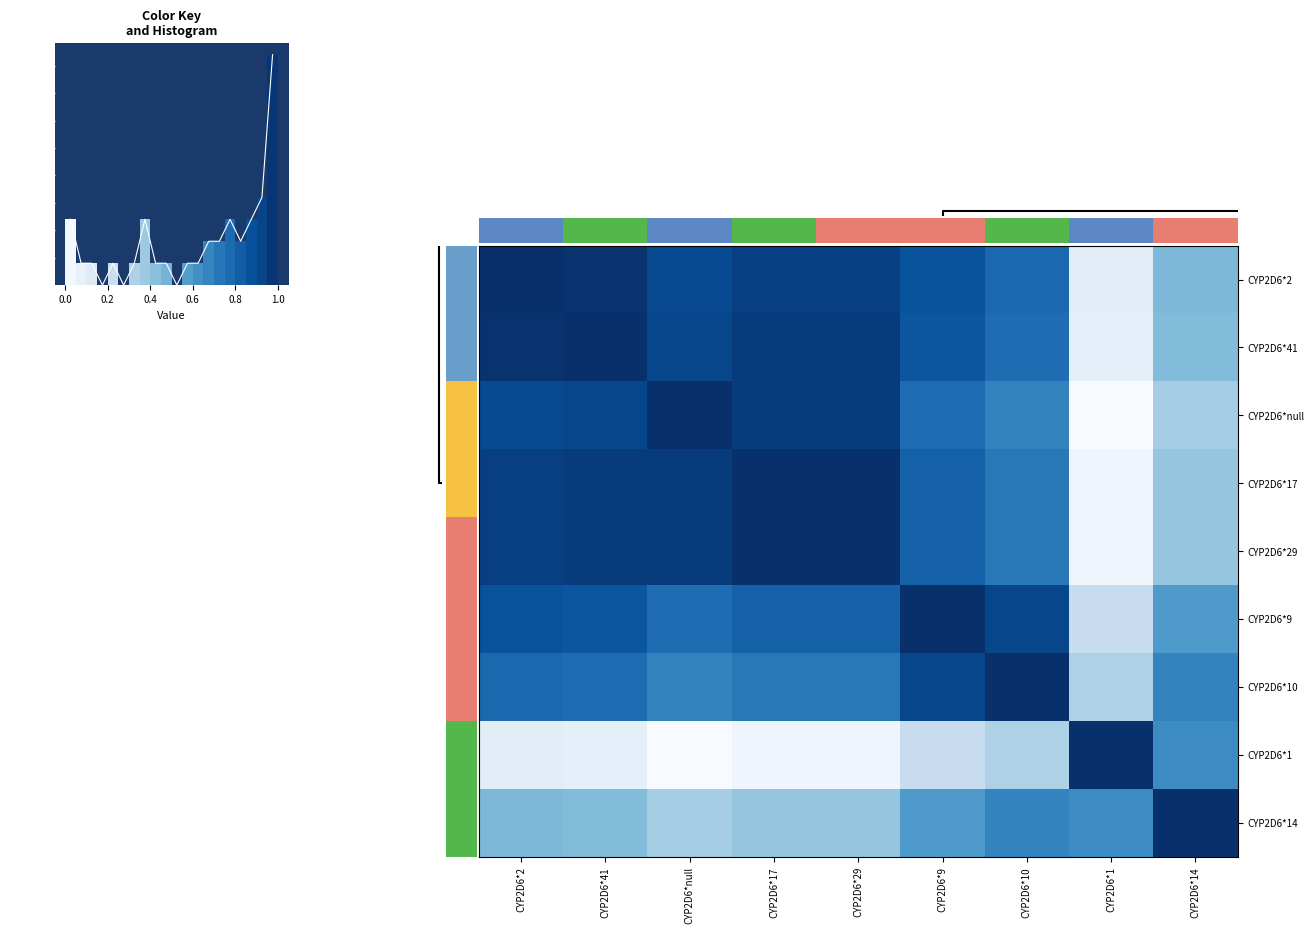

True or false: CYP2D6*14 has a value of 0.2 at CYP2D6*null.

False